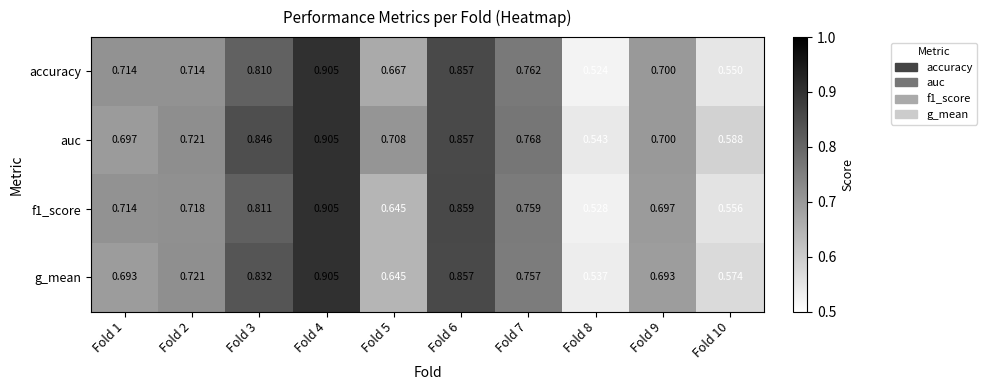

Is the value of g_mean at Fold 9 greater than the value of auc at Fold 3?

No